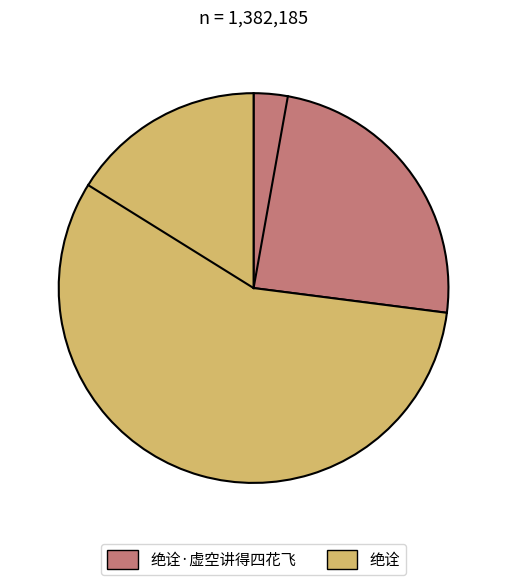

What is the ratio of the value at 绝诠·虚空讲得四花飞 to the value at 绝诠?

0.4